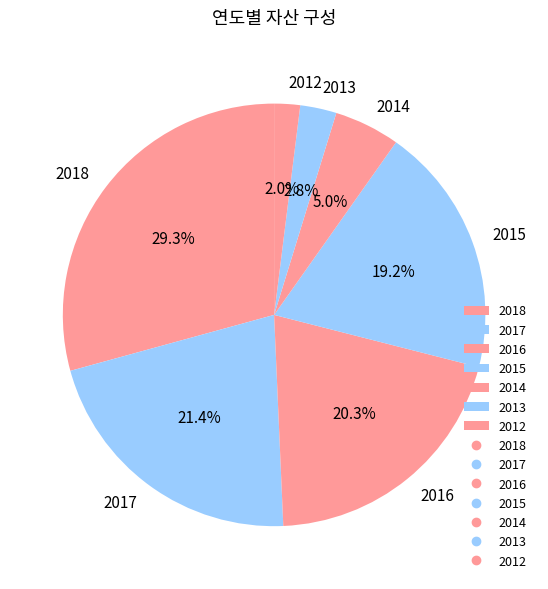

Count the number of slices in the pie.

7